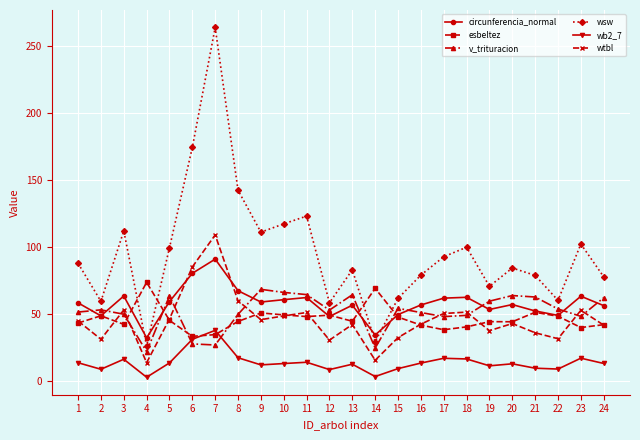

What is the sum of the wtbl values at 24 and 17?

92.1